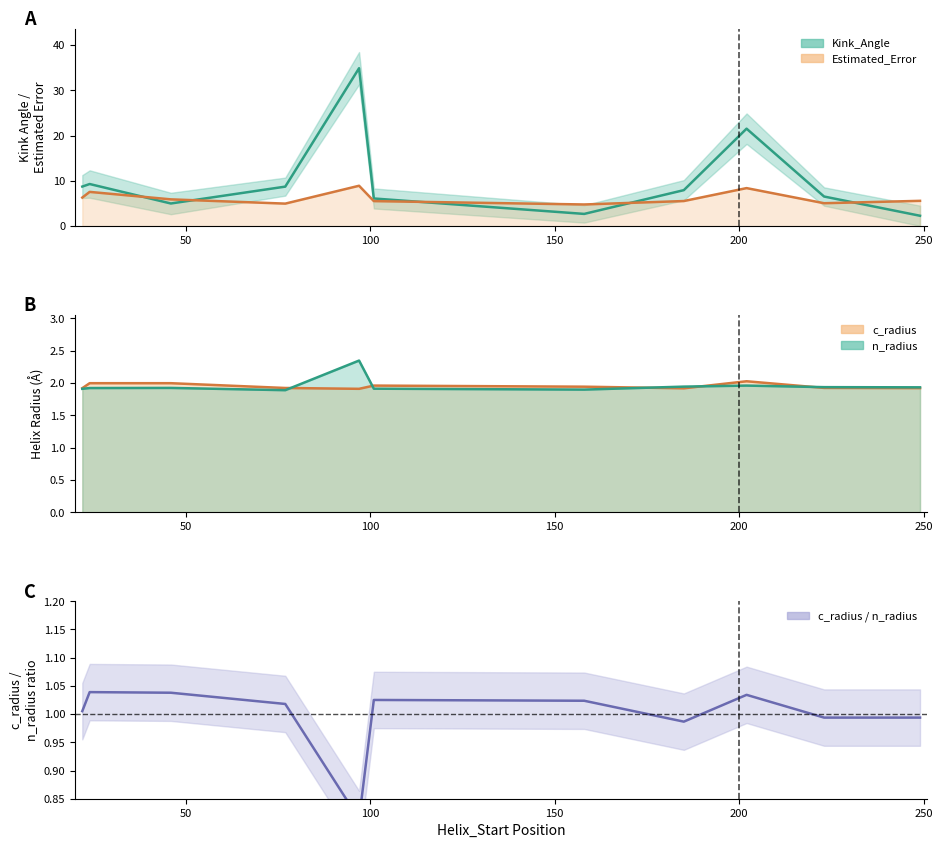

Reading left to right, extract all data points from this chart.

Kink_Angle: 8.7	9.3	5.0	8.7	34.9	6.1	2.7	8.0	21.5	6.5	2.3
Estimated_Error: 6.3	7.6	5.9	5.0	8.9	5.5	4.8	5.6	8.4	5.1	5.6
c_radius: 1.9	2.0	2.0	1.9	1.9	2.0	1.9	1.9	2.0	1.9	1.9
n_radius: 1.9	1.9	1.9	1.9	2.3	1.9	1.9	1.9	2.0	1.9	1.9